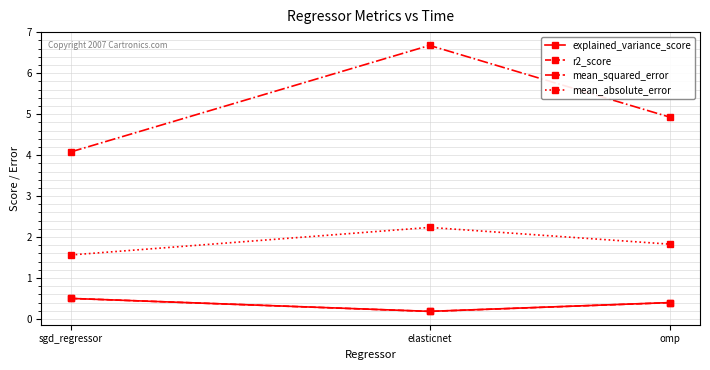

At which label is mean_squared_error closest to 5?

omp